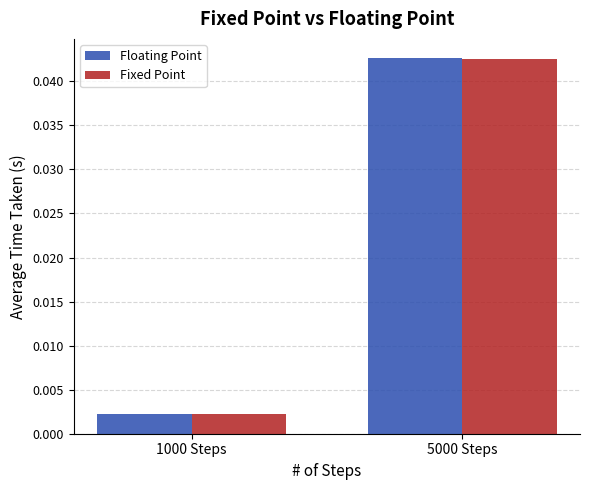

List the labels in order of Floating Point value, largest first.

5000 Steps, 1000 Steps